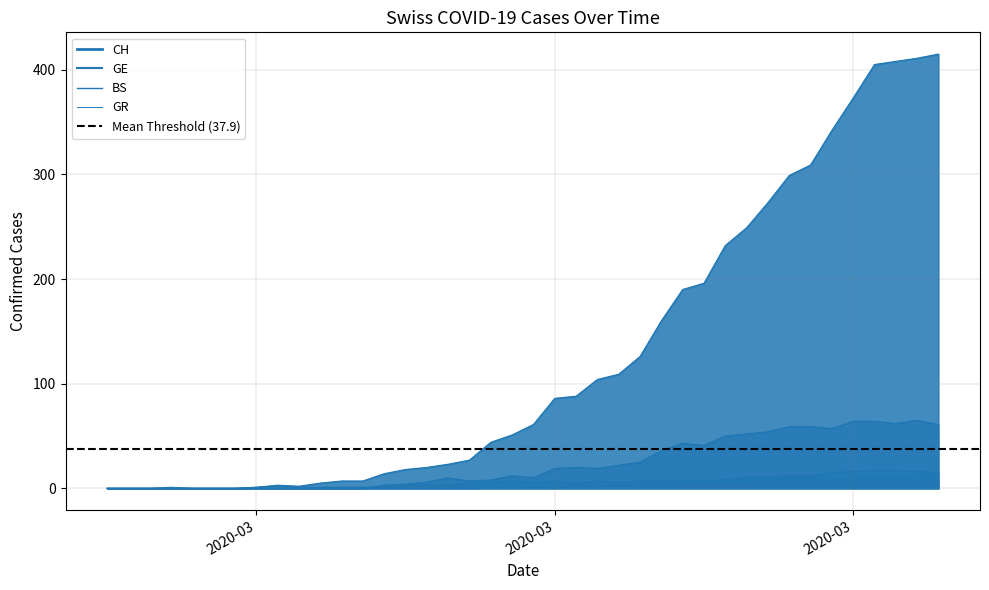

The value of BS at 2020-03 is 0. True or false?

True